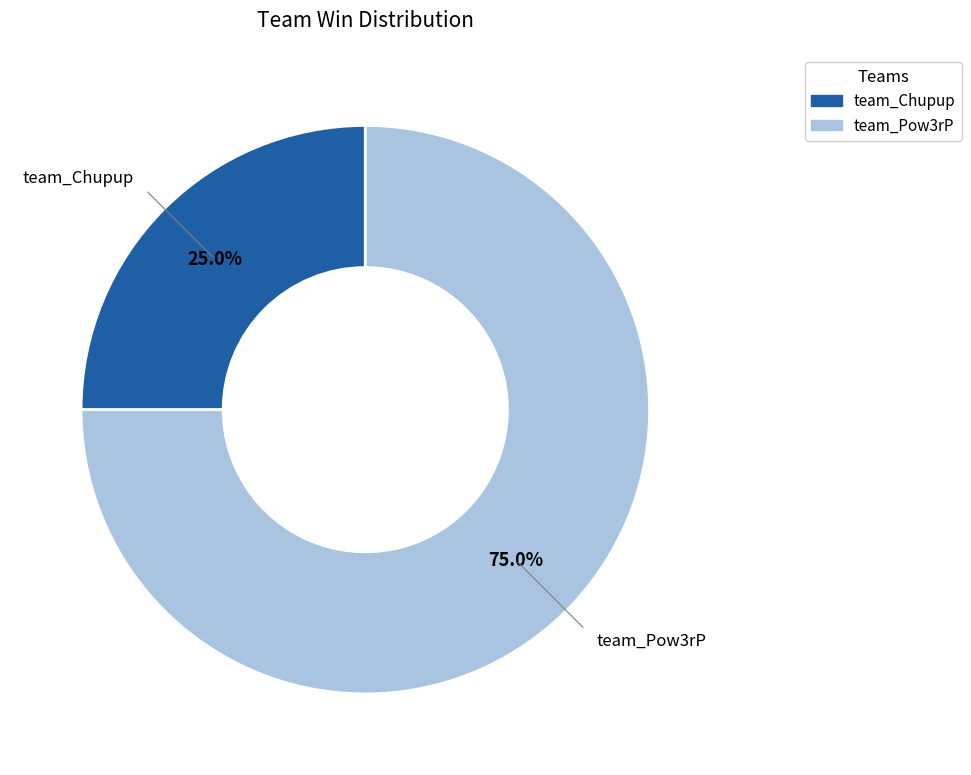

How many segments does this pie chart have?

2